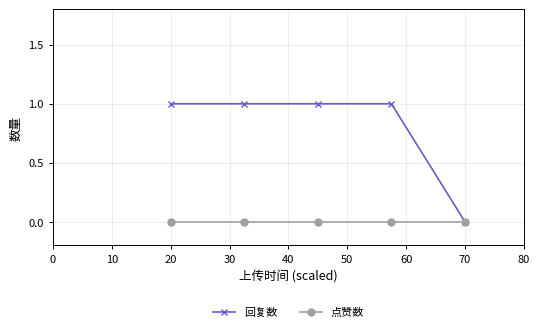

How many values in the 回复数 series are below 1?

1